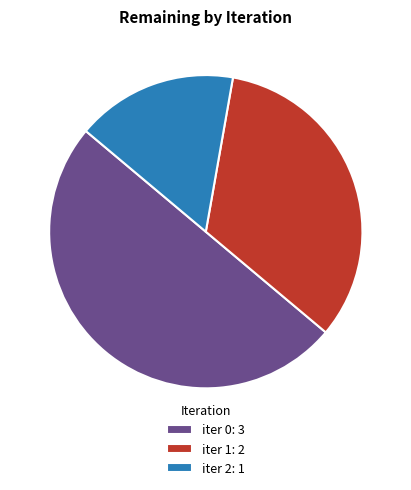

What is the largest slice in the pie chart?

iter 0: 3